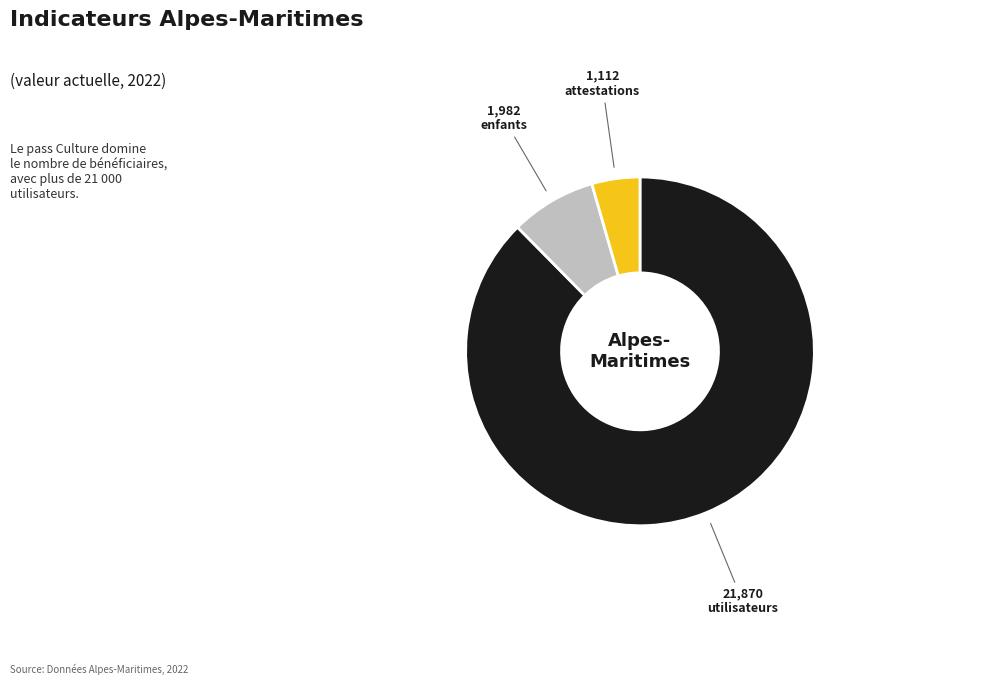

Is there any slice that represents more than half of the pie?

Yes